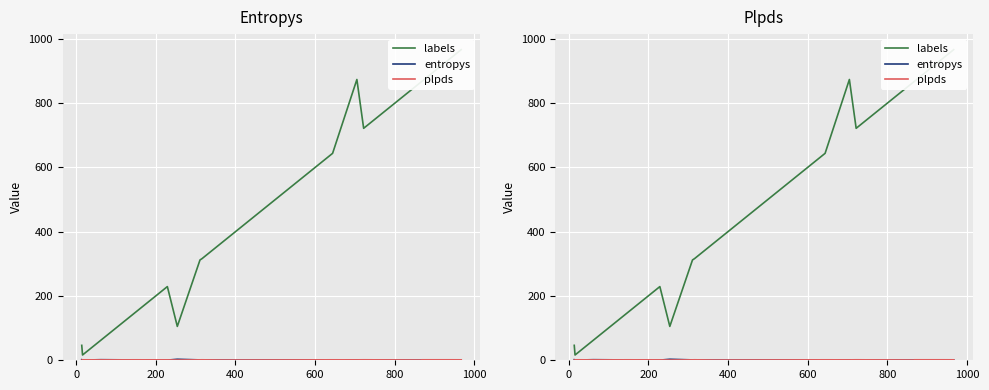

True or false: labels and plpds intersect in this chart.

False